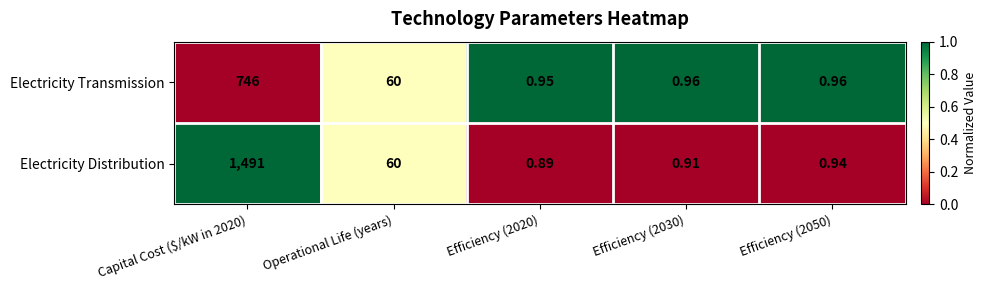

Which series changed the most between Capital Cost ($/kW in 2020) and Efficiency (2050)?

Electricity Distribution